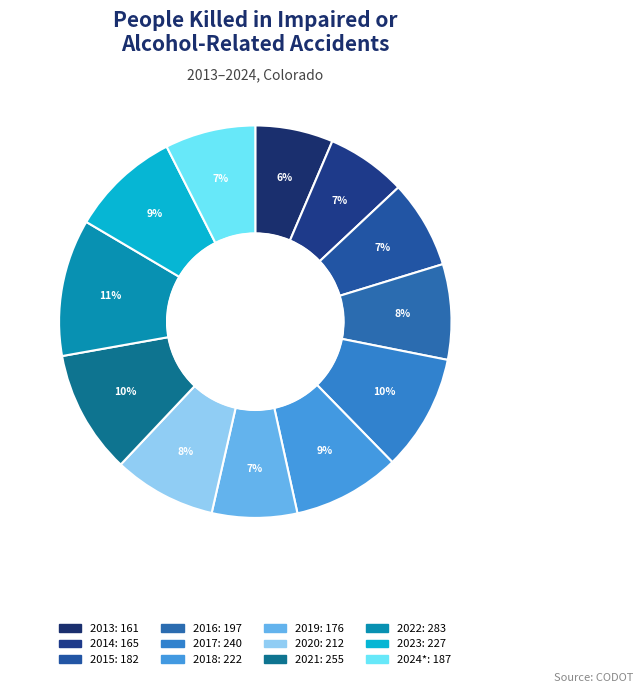

To the nearest percent, what is the combined percentage of 2024* and 2017?

17%